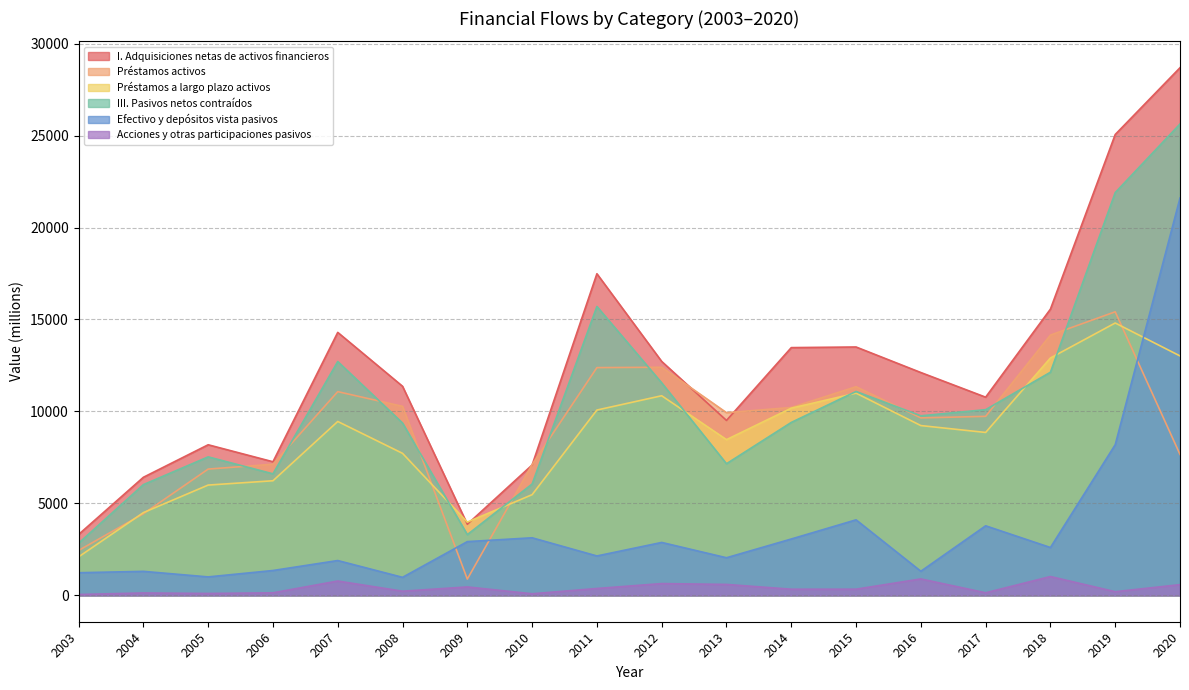

What is the spread (max minus min) of values at 2012?

12079